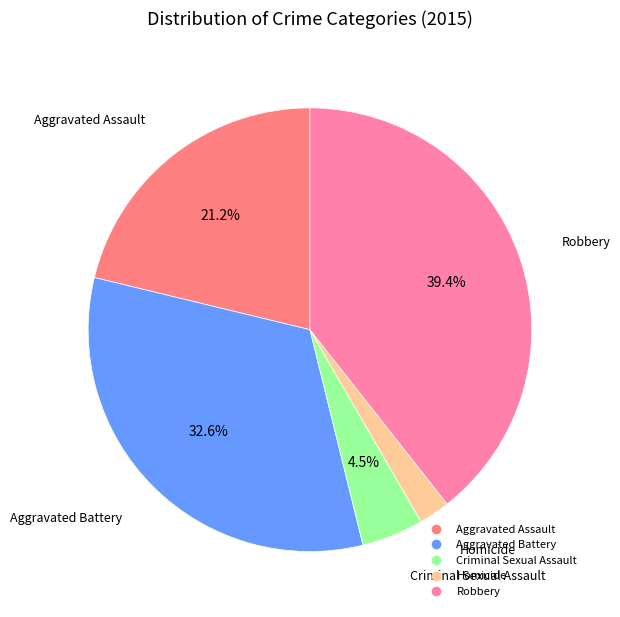

True or false: Aggravated Battery accounts for 33% of the total.

True